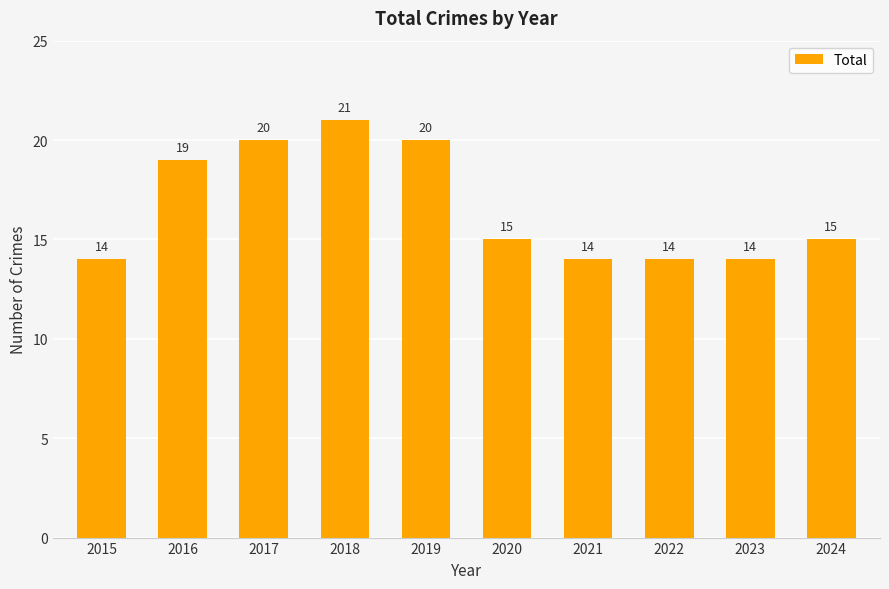

Reading right to left, extract all data points from this chart.

15	14	14	14	15	20	21	20	19	14